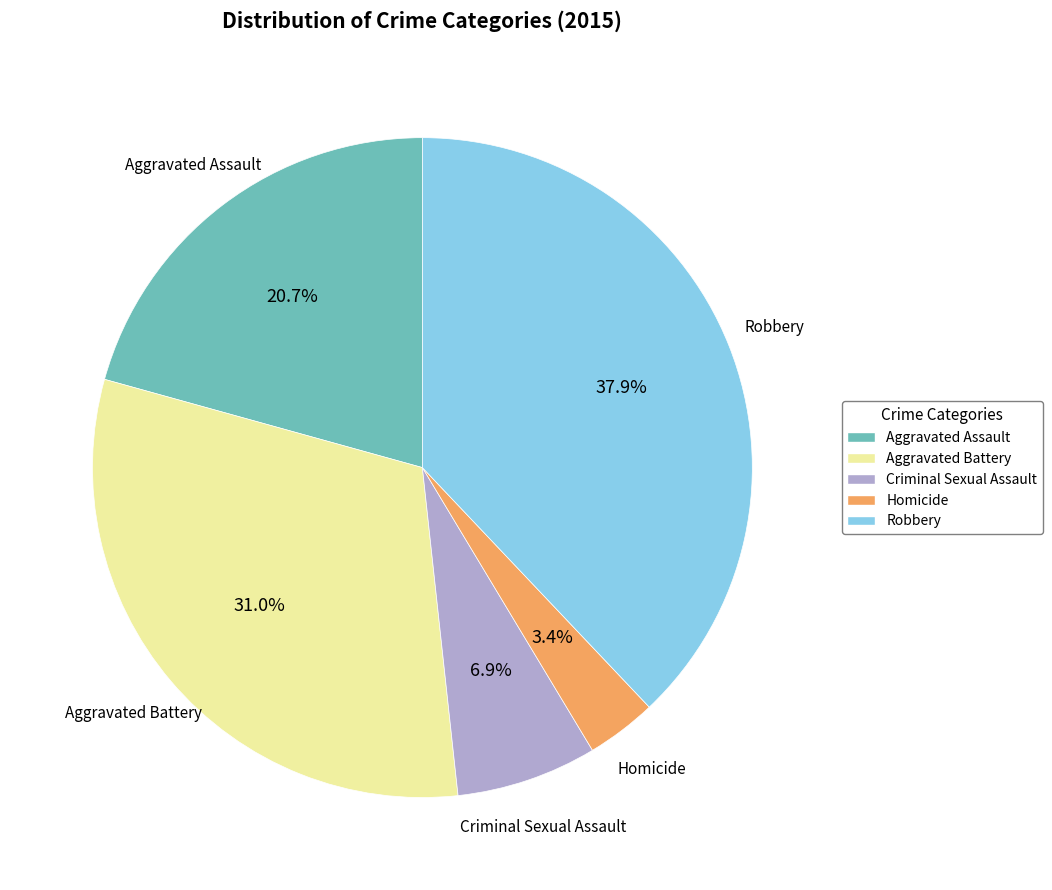

Rank the categories by value from lowest to highest.

Homicide, Criminal Sexual Assault, Aggravated Assault, Aggravated Battery, Robbery